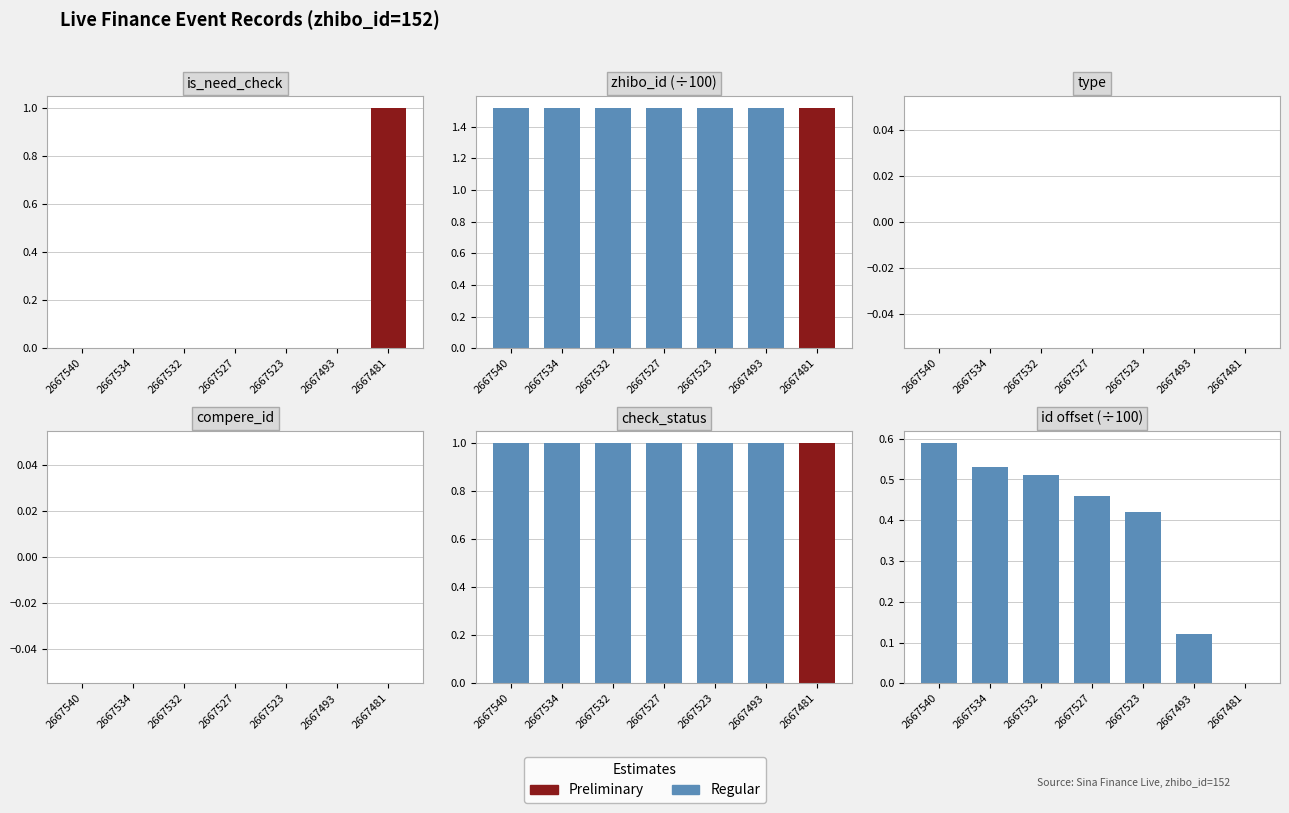

What is the maximum value shown in the chart?

1.5